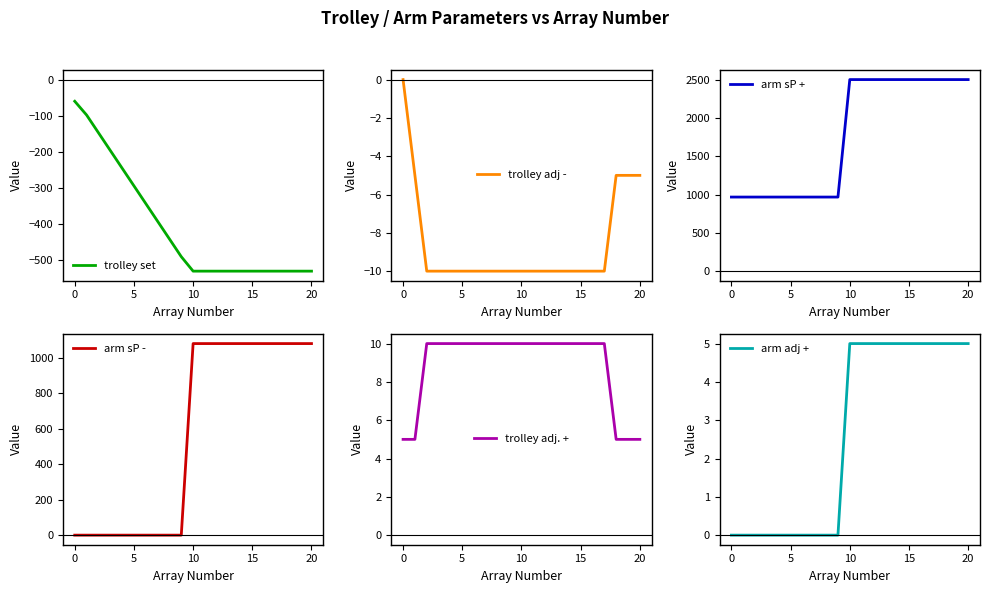

Is the value of arm sP - at 20 greater than the value of arm adj + at 16?

No